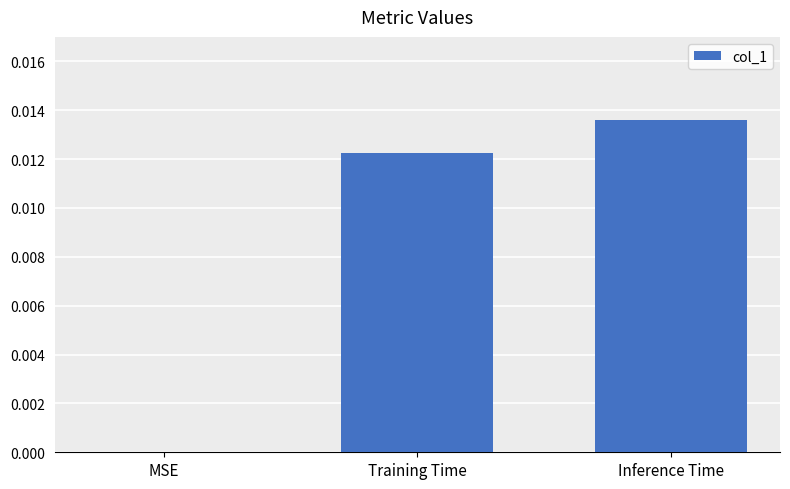

True or false: the data shows 0.0 at MSE.

True